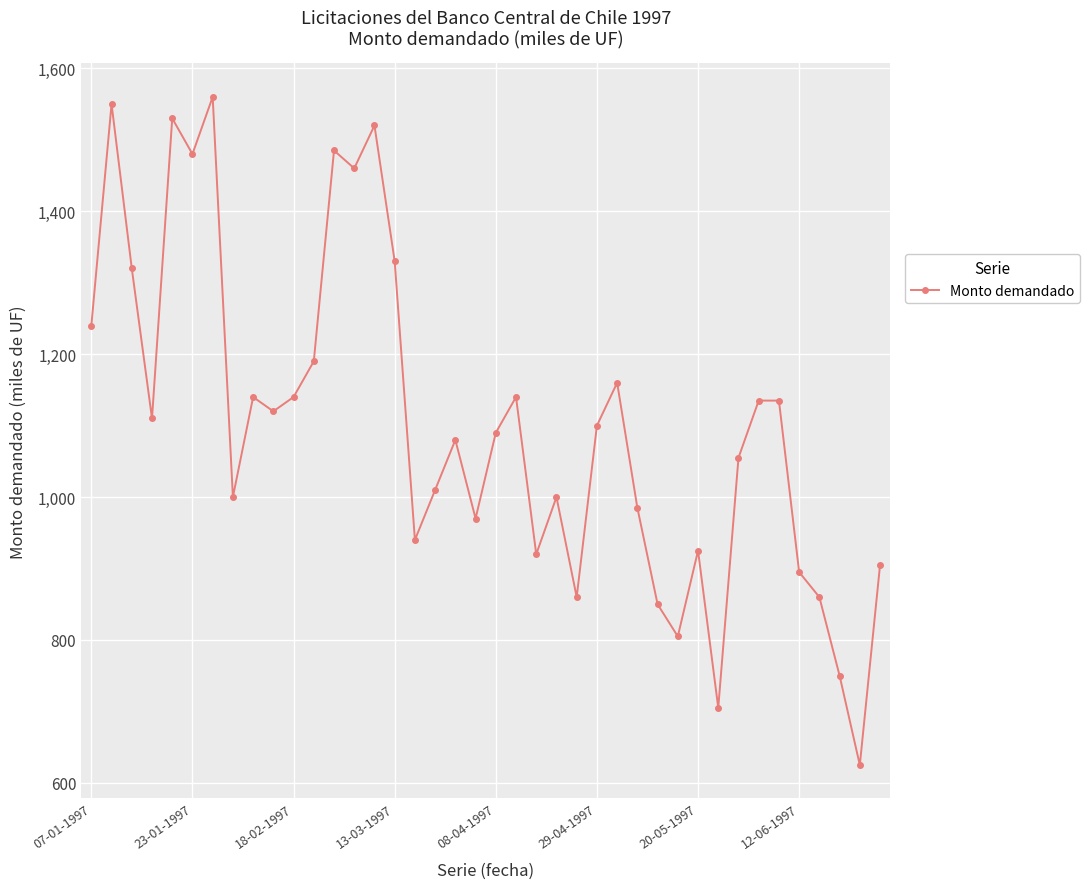

What is the average value?

1102